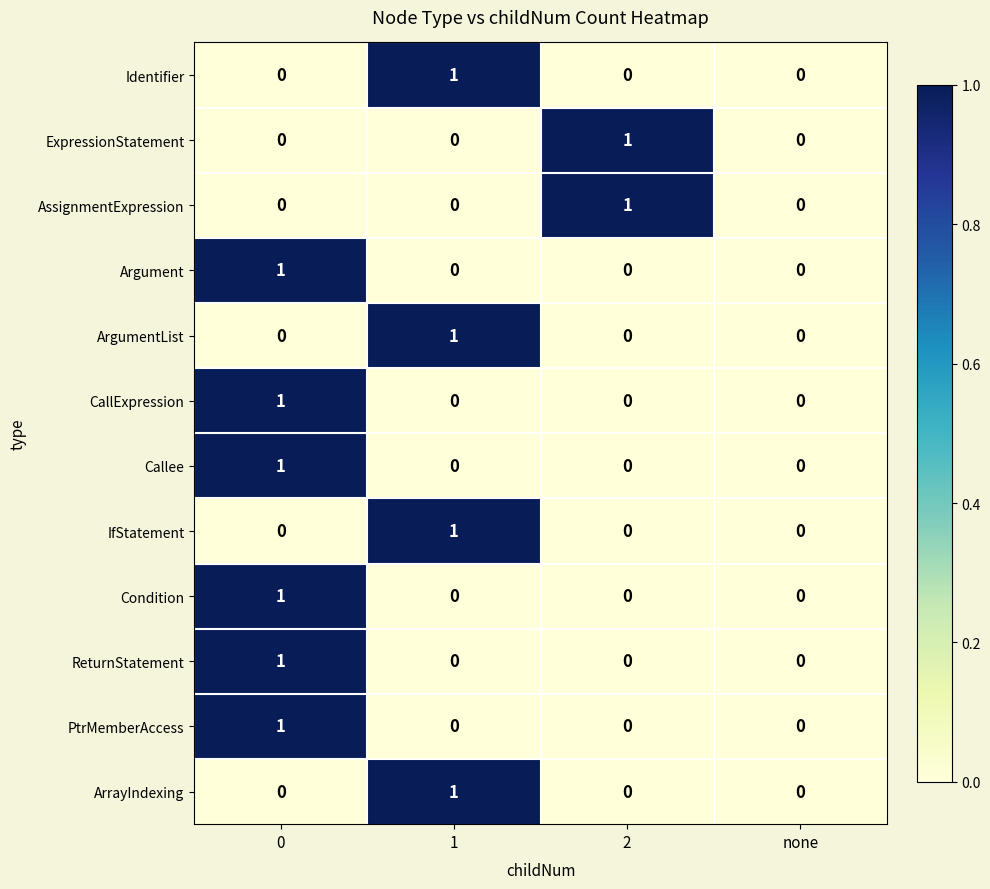

The AssignmentExpression series shows 0 at none. True or false?

True